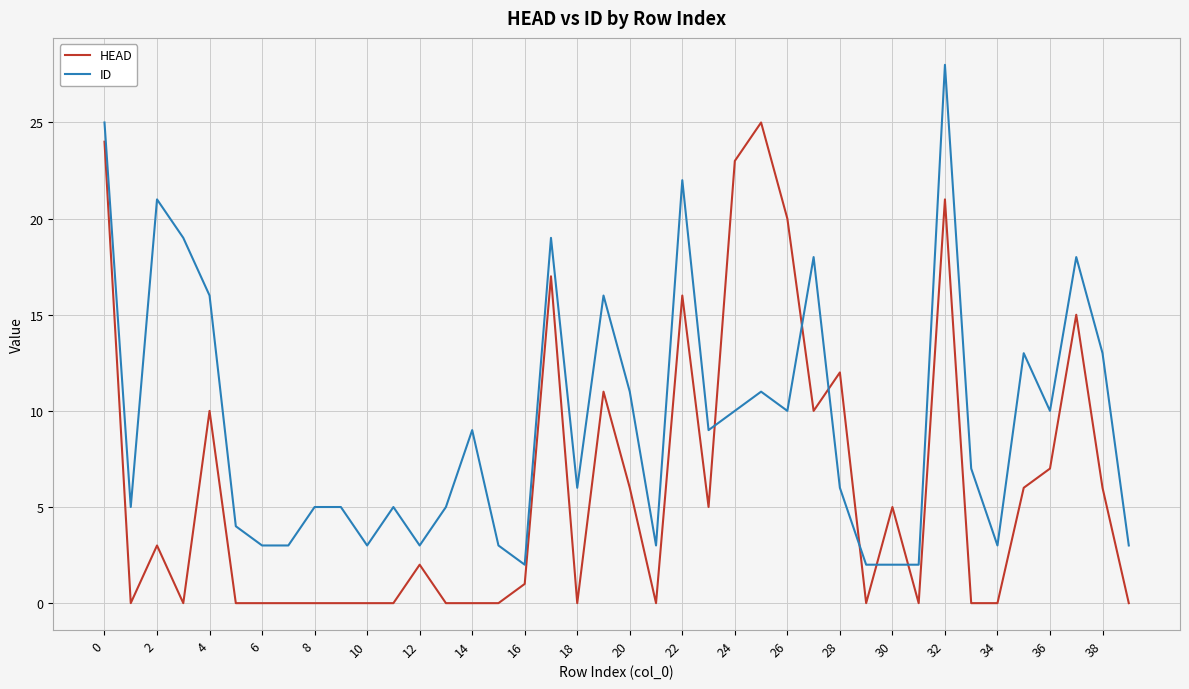

Which series ends up on top after the final intersection of ID and HEAD?

ID